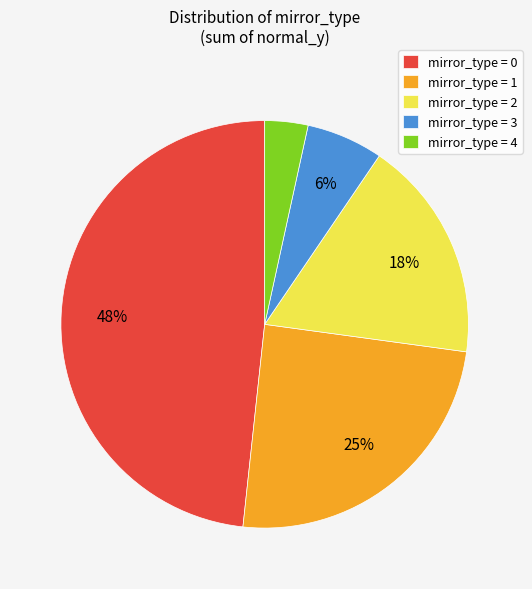

What is the smallest slice in the pie chart?

mirror_type = 4